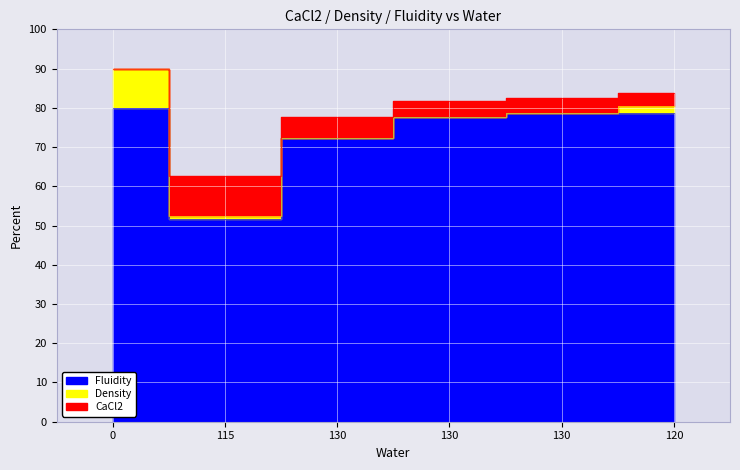

Where is Fluidity nearest to the value 65?

130